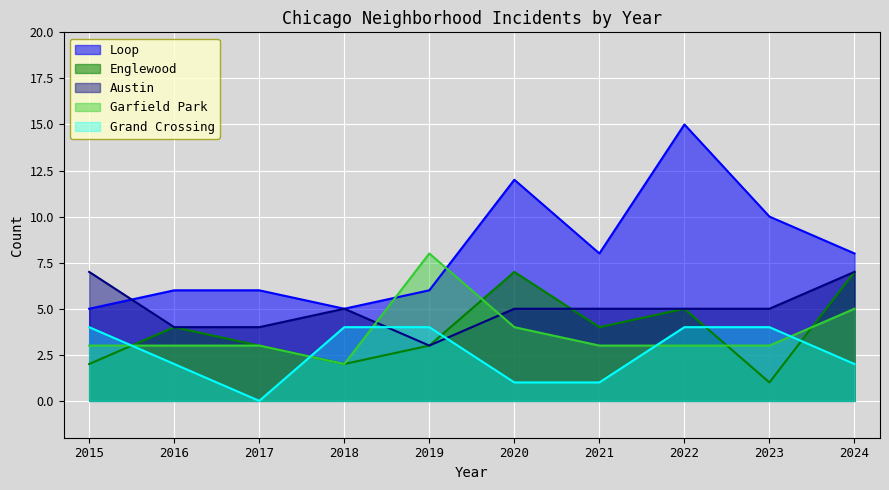

Rank the series at 2022 from highest to lowest value.

Loop, Englewood, Austin, Grand Crossing, Garfield Park